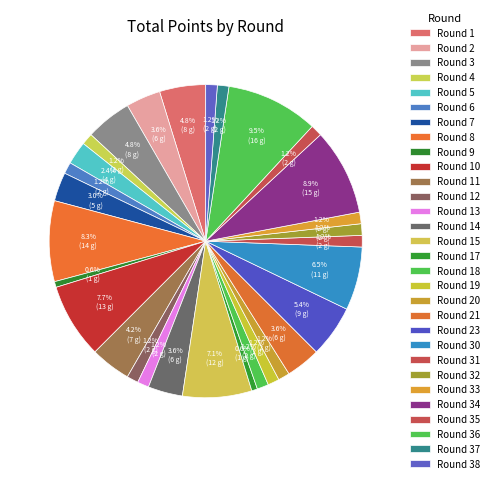

What percentage do Round 18 and Round 4 together represent?

2.4%